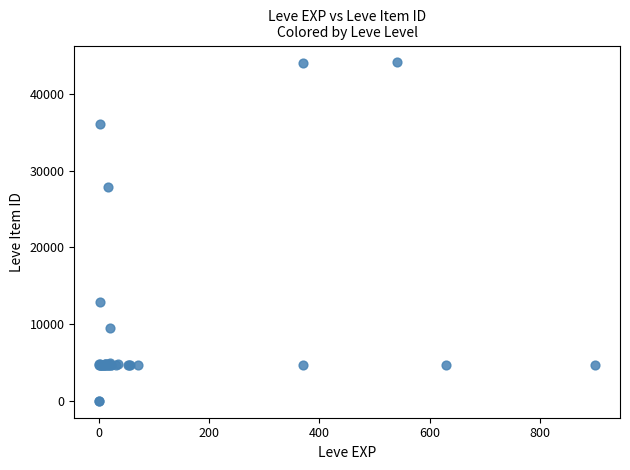

What Y value in the scatter plot is closest to 22048?

27884